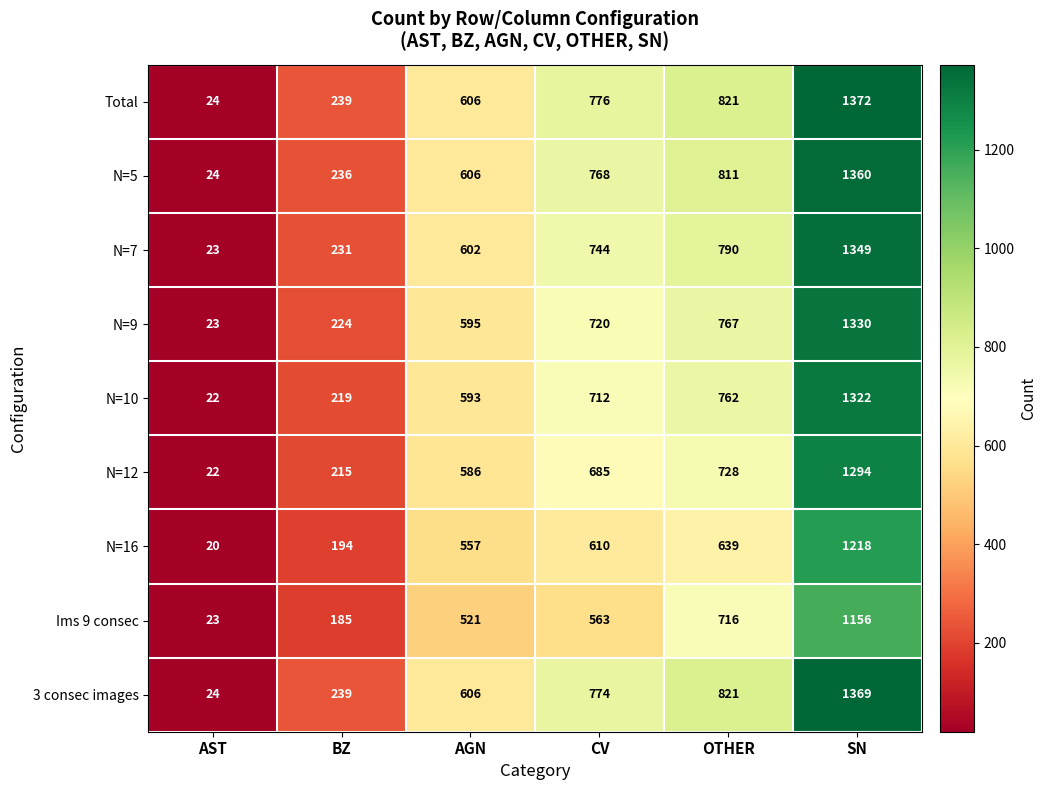

Which label corresponds to the smallest value in the chart?

AST